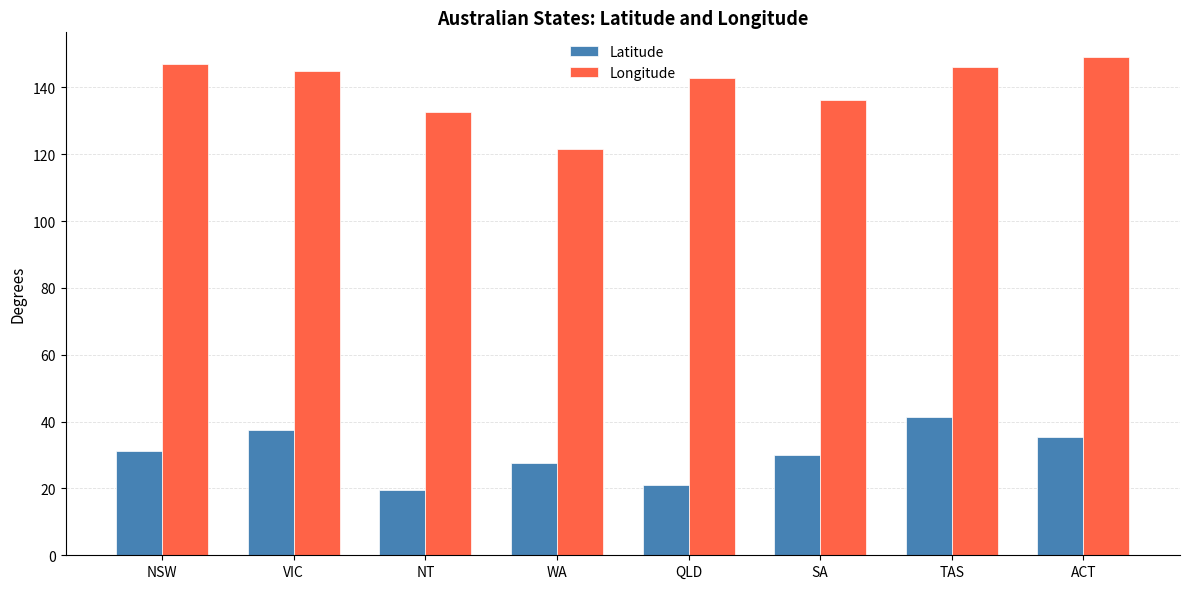

Is the value of Latitude at NT greater than the value of Longitude at TAS?

No